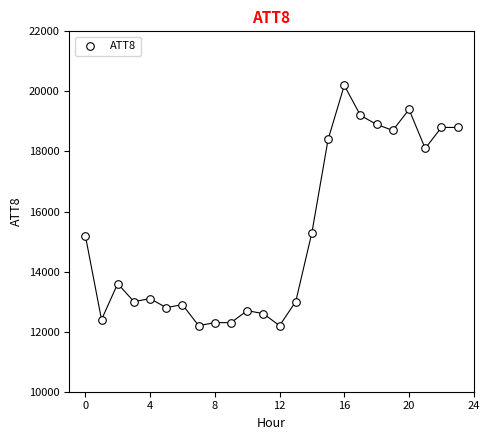

What is the range of Y values (max minus min)?

8000